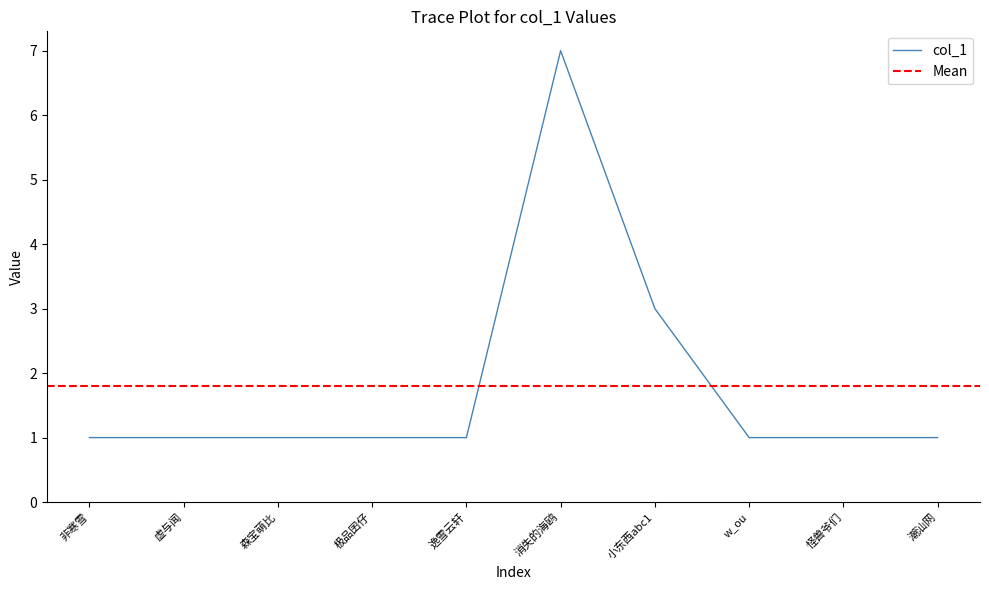

What is the greatest value displayed?

7